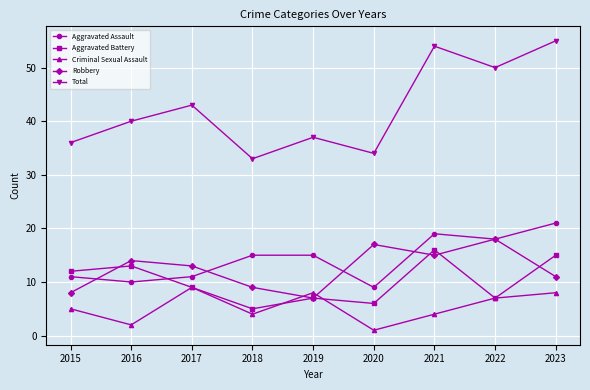

Between which two adjacent categories do Robbery and Aggravated Assault first intersect?

2015 and 2016